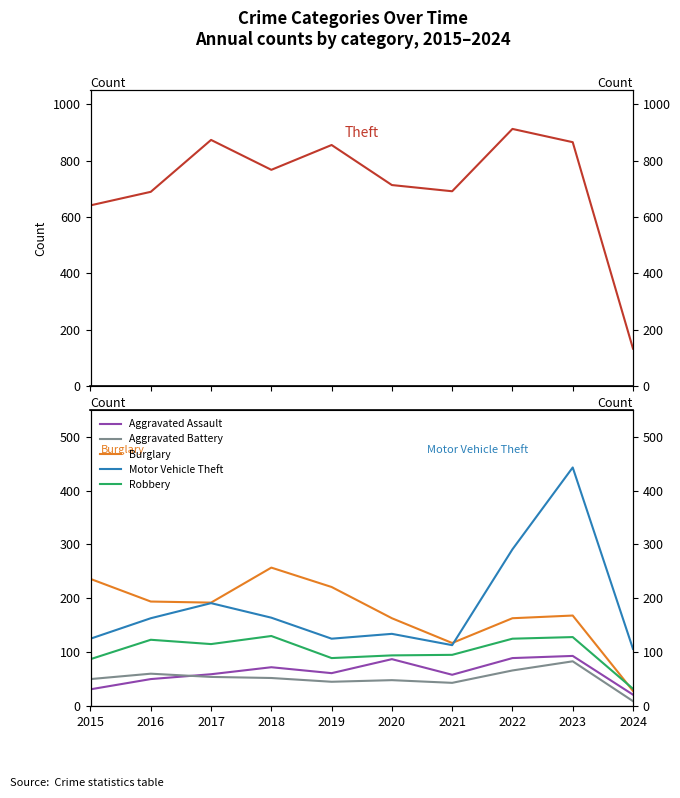

Which category has the lowest value across all series?

2024